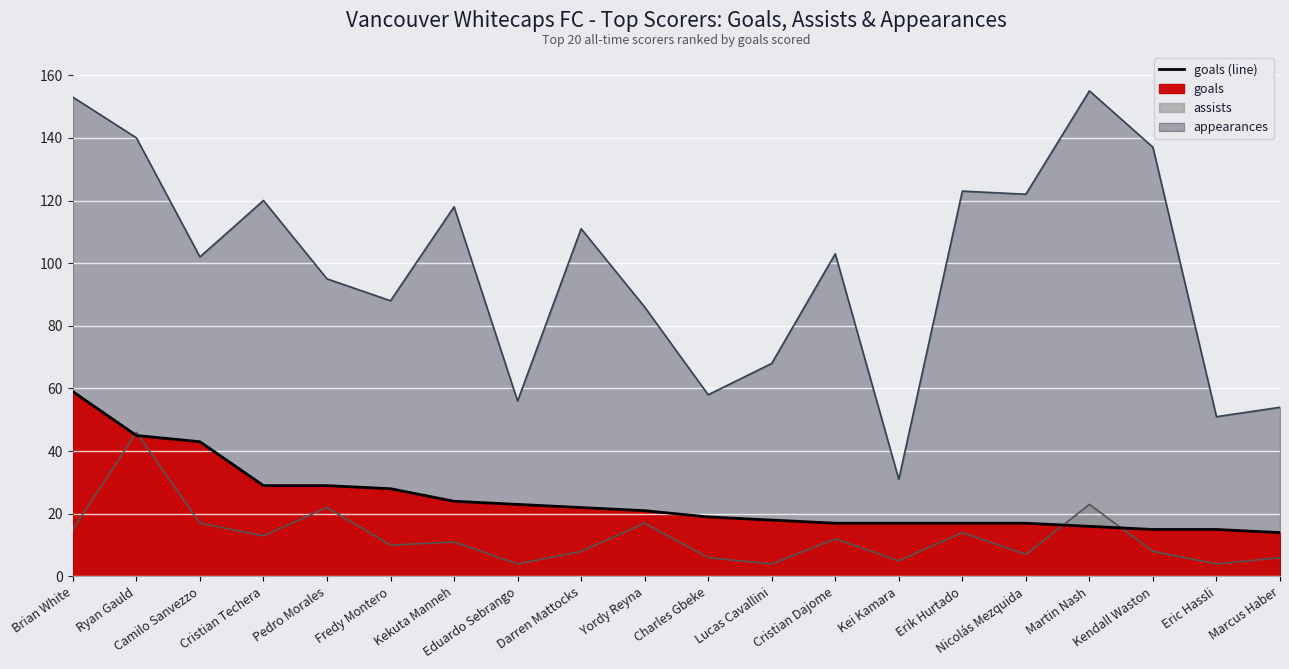

What is the value of the goals point at the 17th from the left?

16